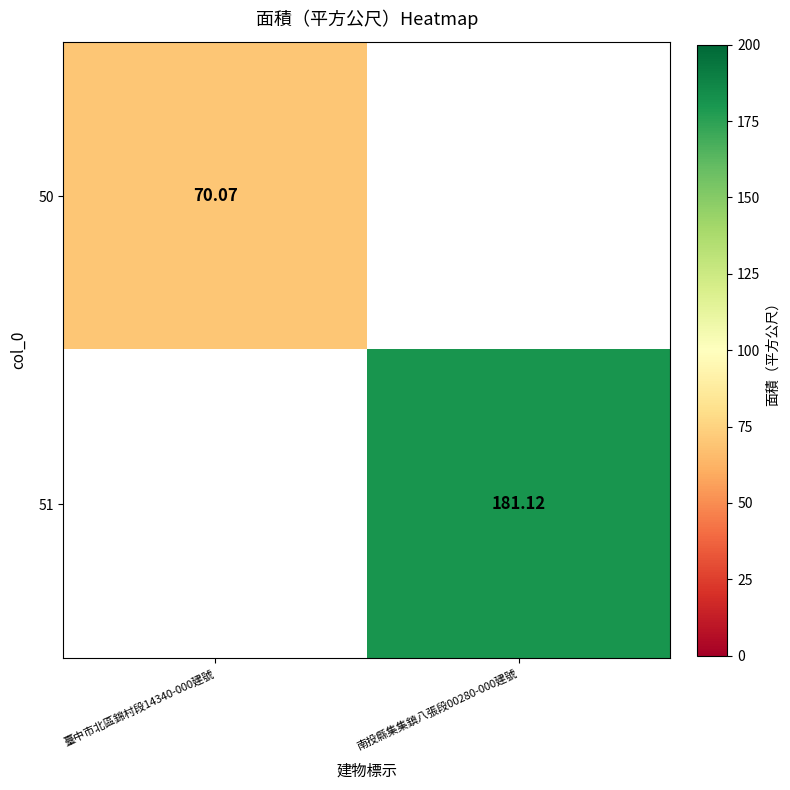

Which label corresponds to the largest value in the chart?

南投縣集集鎮八張段00280-000建號